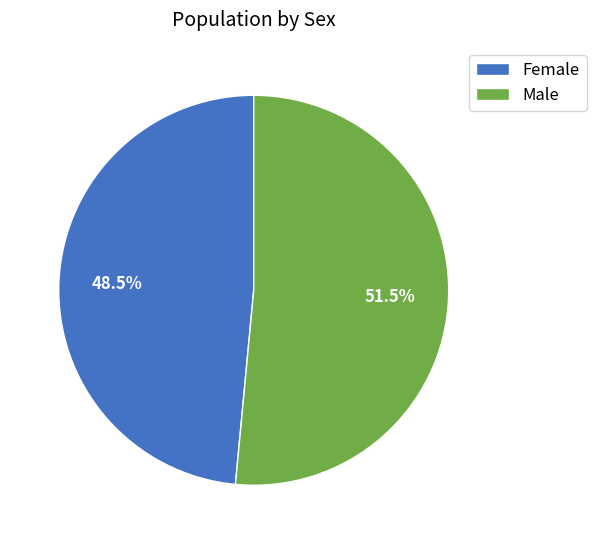

What is the ratio of the value at Male to the value at Female?

1.1